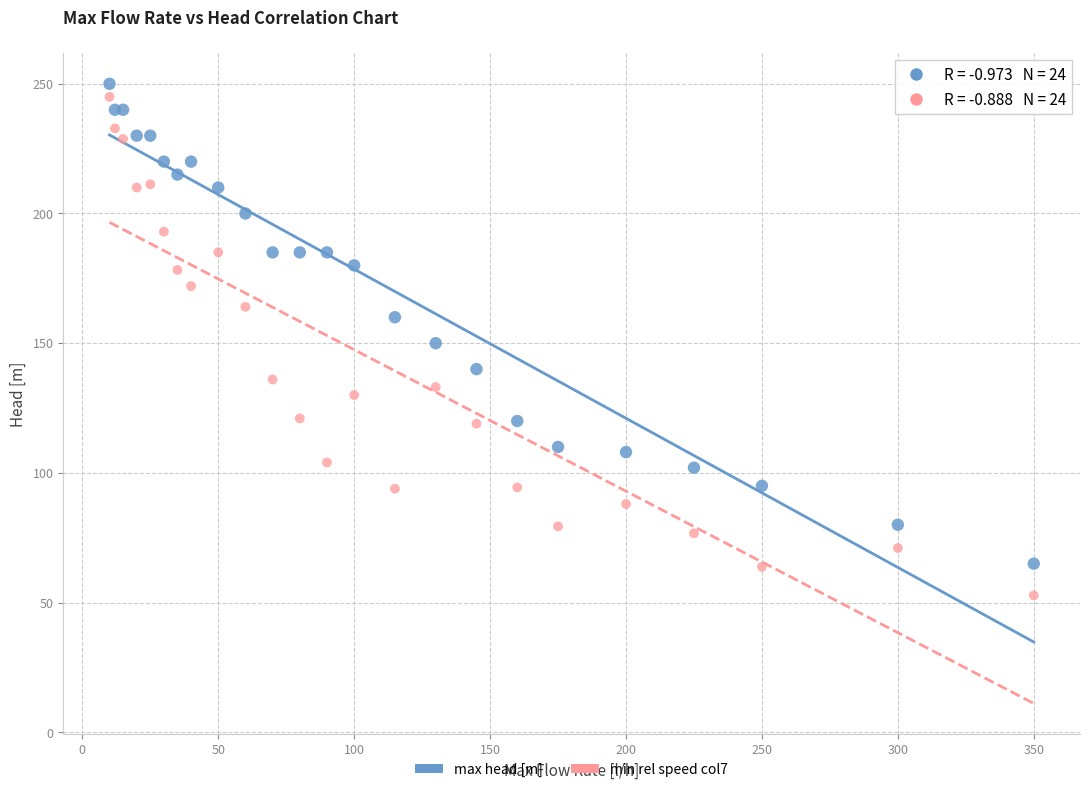

Which series reaches the minimum Y coordinate?

min rel speed col7